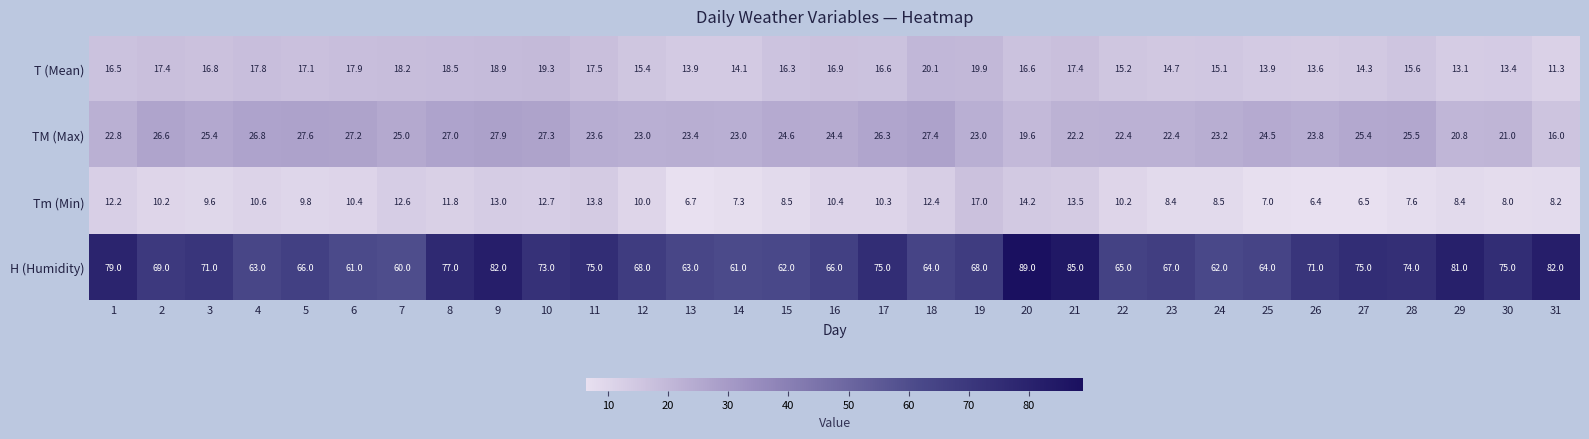

What is the sum of all T (Mean) values?

503.3